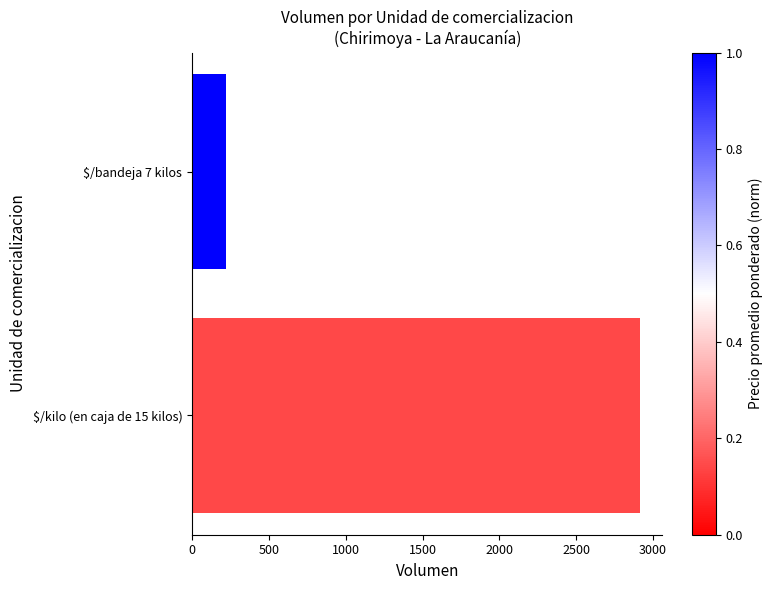

List the labels in order of value, smallest first.

$/bandeja 7 kilos, $/kilo (en caja de 15 kilos)